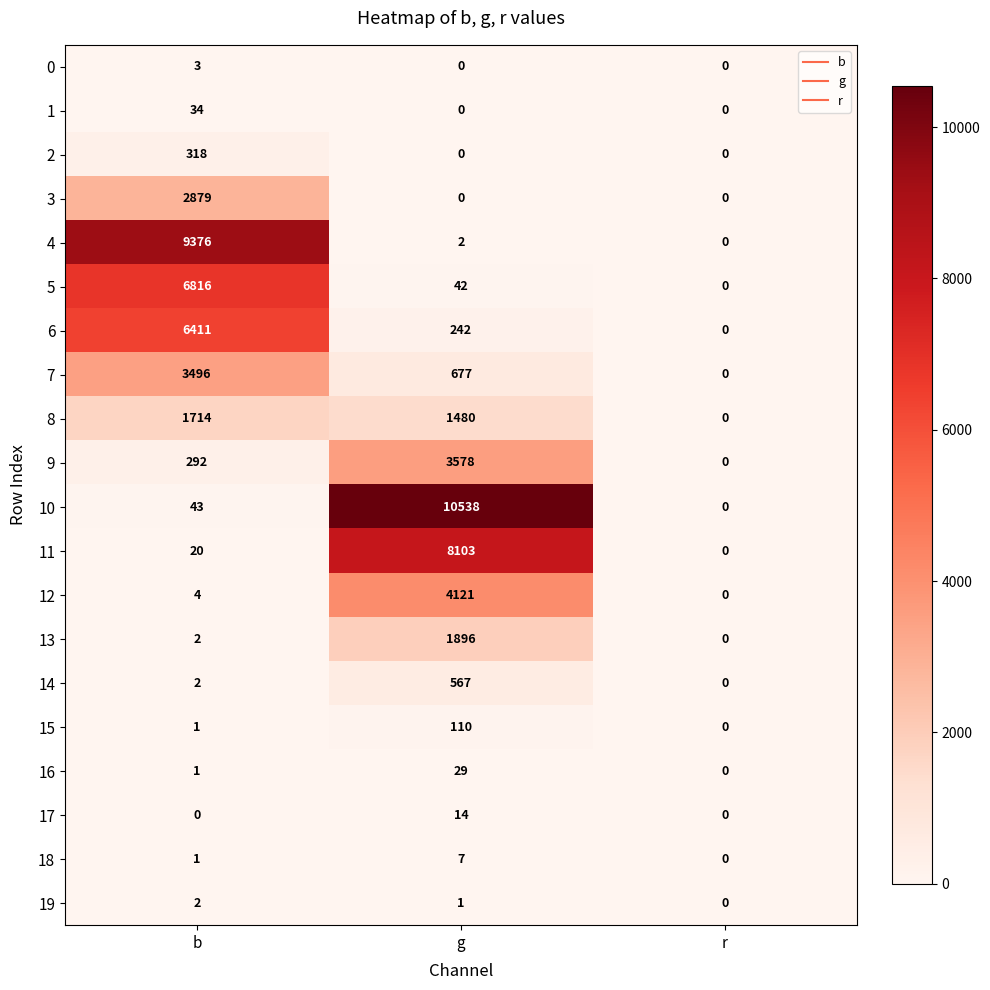

List the series in order of their peak value, highest first.

10, 4, 11, 5, 6, 12, 9, 7, 3, 13, 8, 14, 2, 15, 1, 16, 17, 18, 0, 19